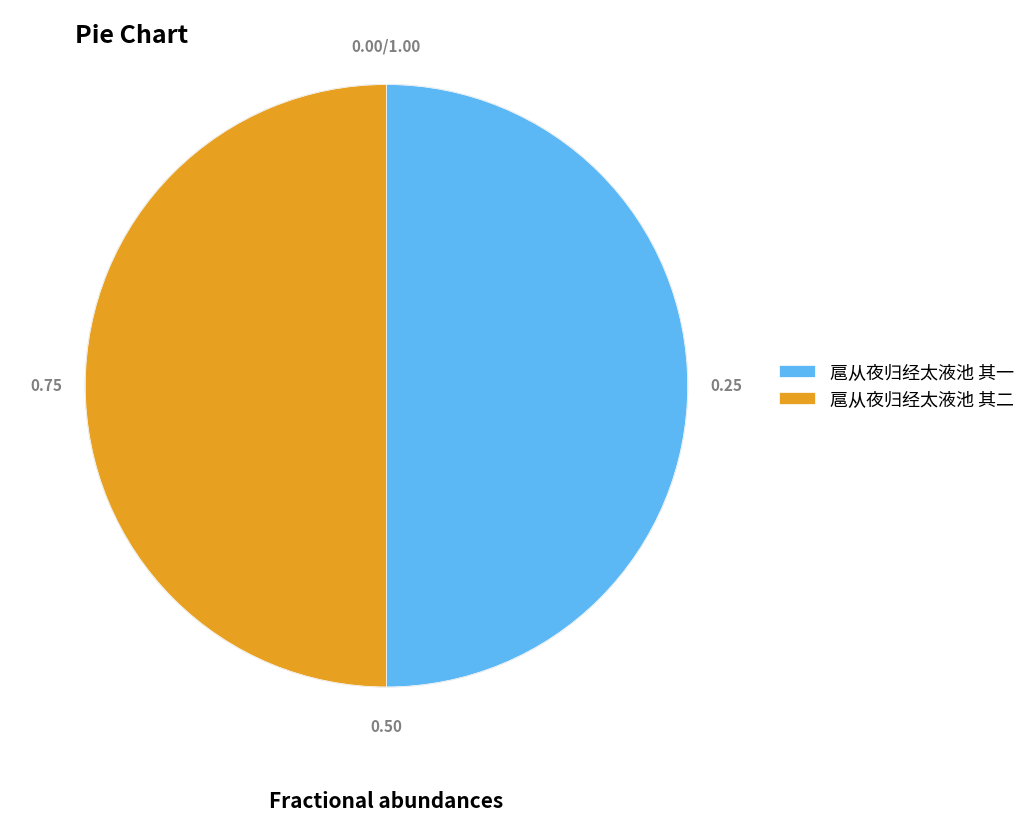

Do 扈从夜归经太液池 其二 and 扈从夜归经太液池 其一 together represent more than half of the pie?

Yes